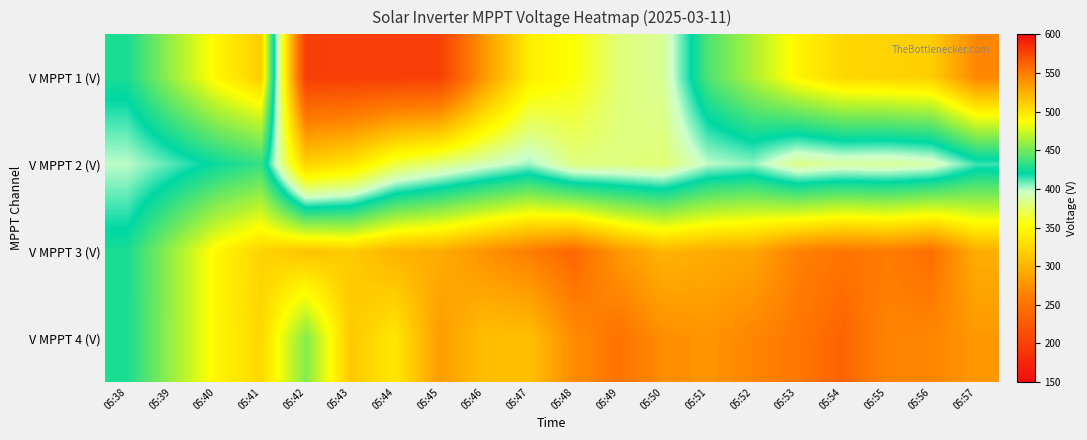

Which series has the widest spread of values?

V MPPT 1 (V)